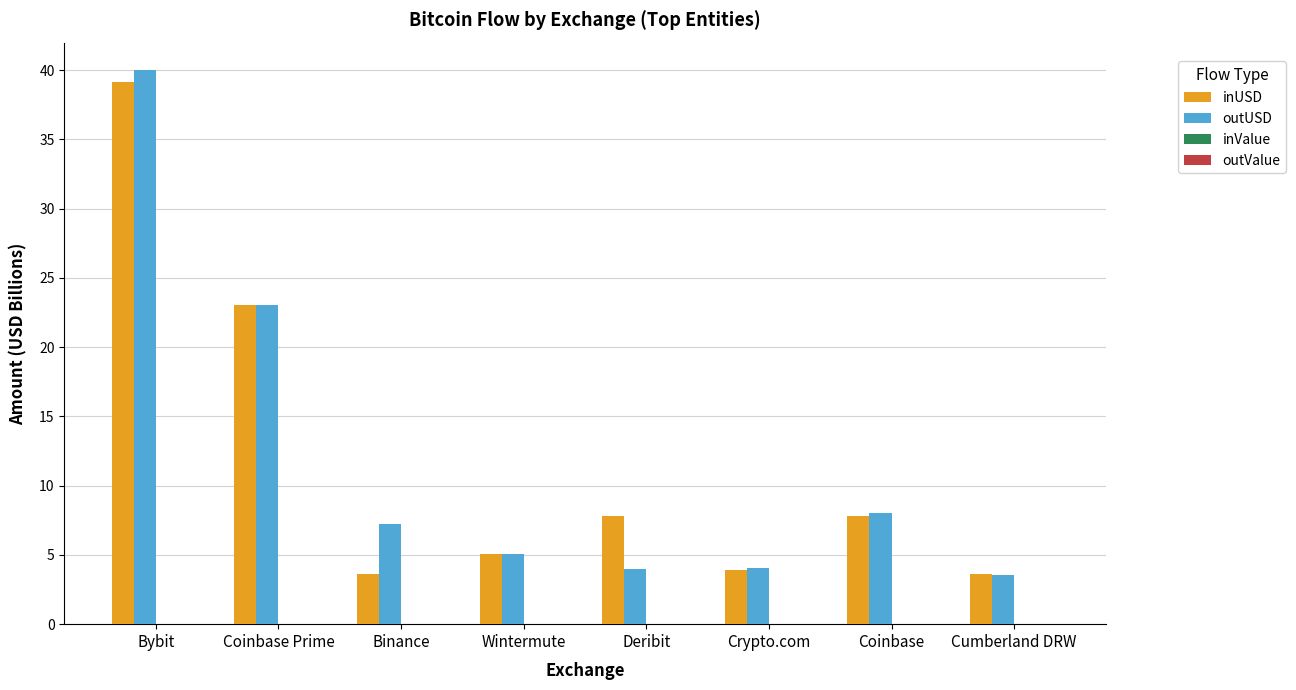

At which category does the chart reach its peak across all series?

Bybit